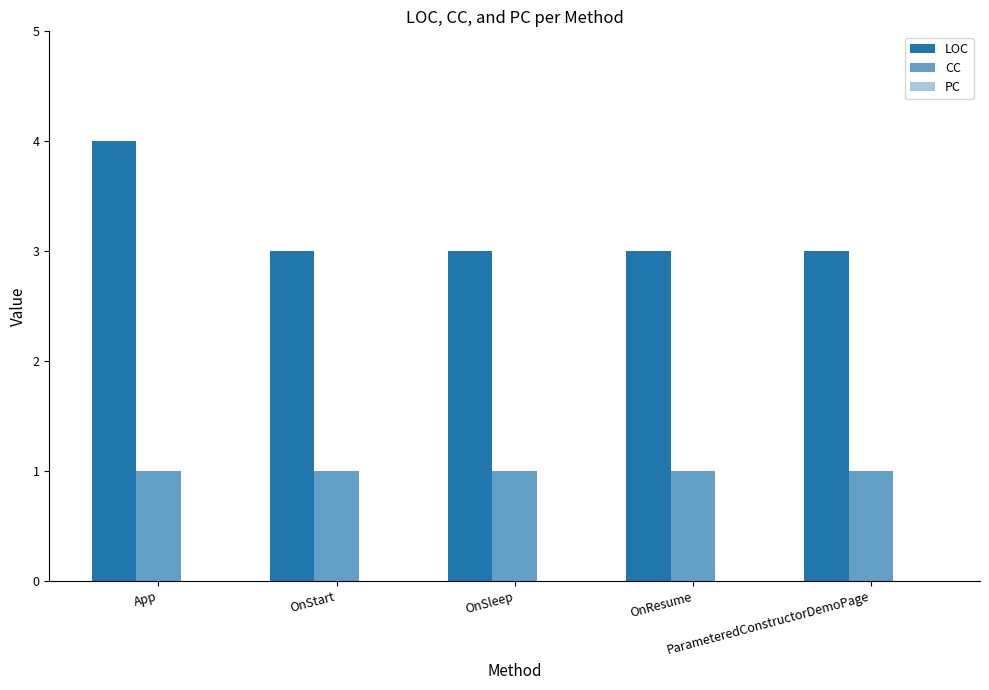

At which label does LOC reach its minimum?

OnStart